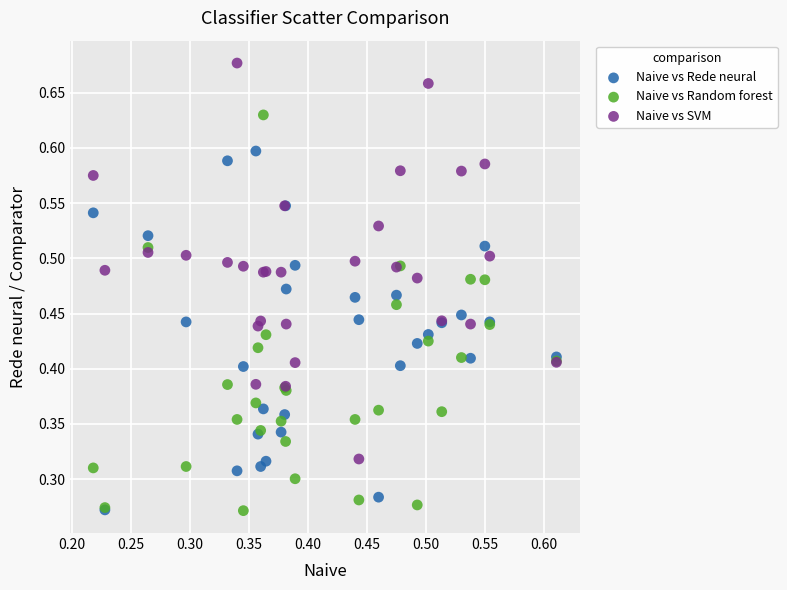

Which series reaches the maximum Y coordinate?

Naive vs SVM